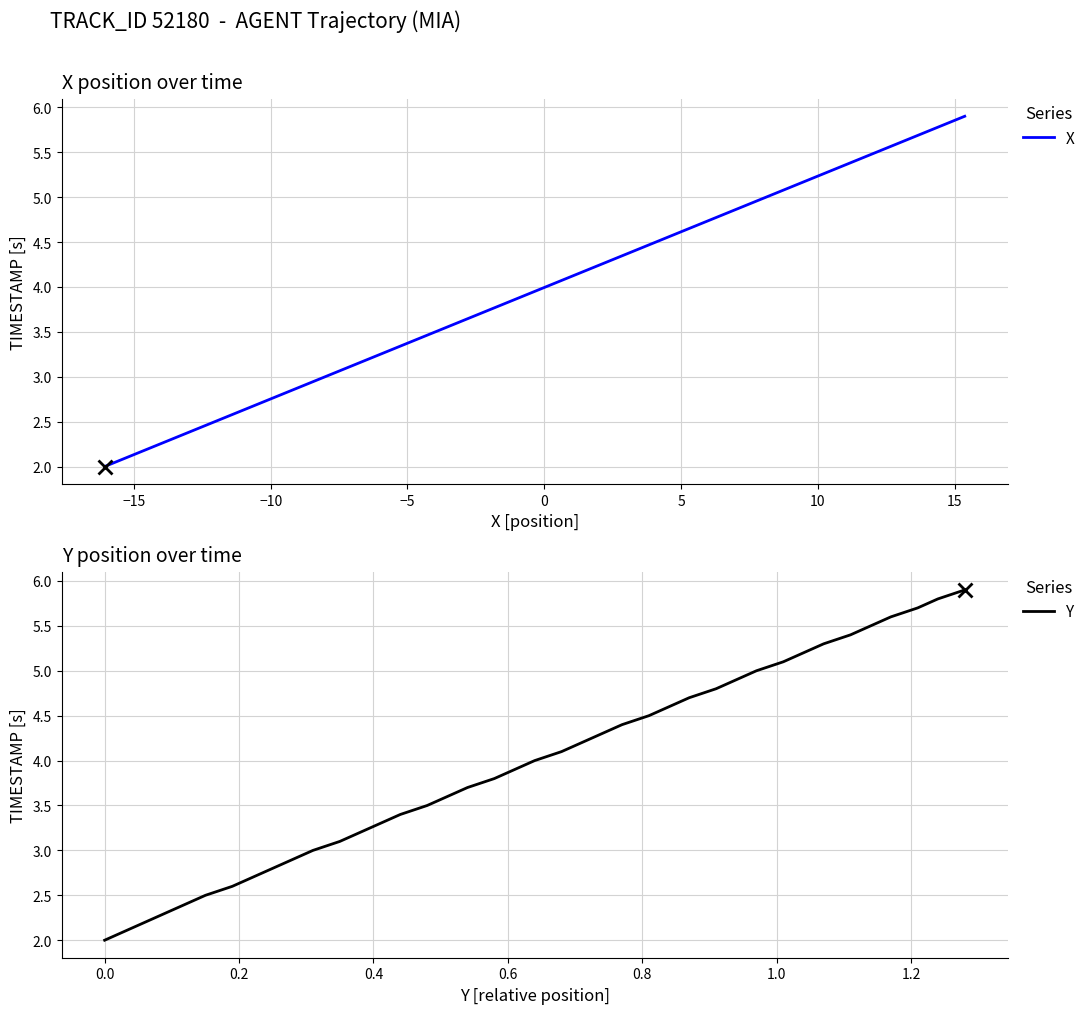

What is the minimum value for X?

2.0